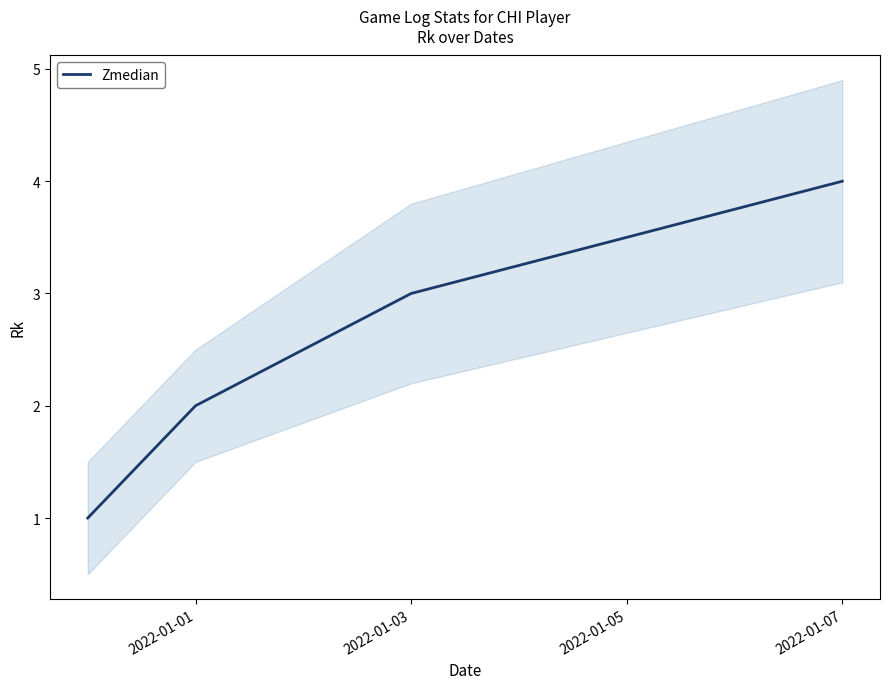

At which label does Zmedian reach its peak?

2022-01-07